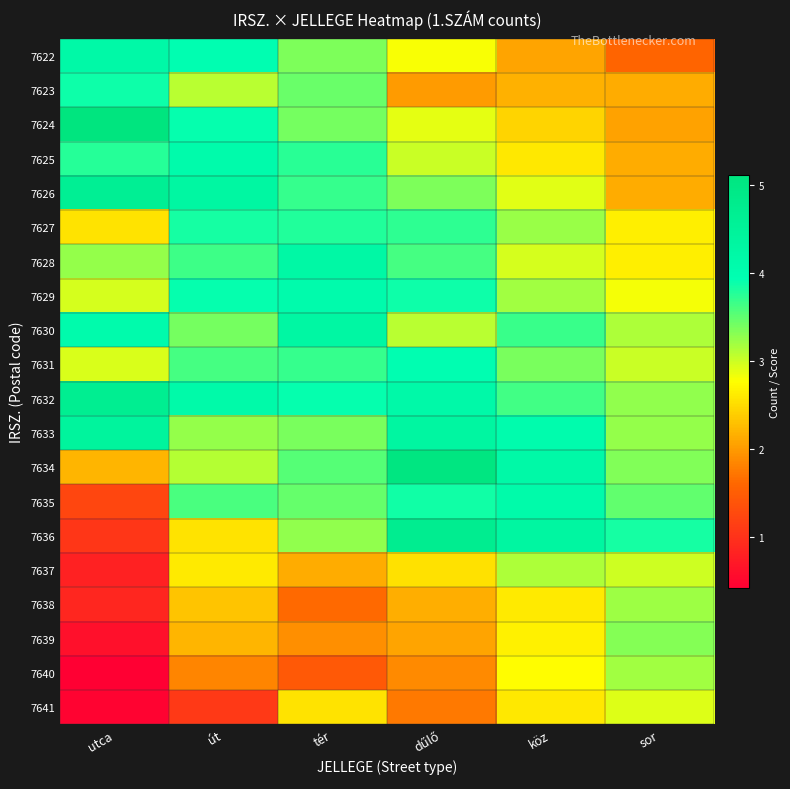

Reading left to right, list all the values displayed in this chart.

7622: utca=4.2	út=4.0	tér=3.4	dűlő=2.8	köz=2.1	sor=1.6
7623: utca=3.9	út=3.1	tér=3.5	dűlő=2.0	köz=2.2	sor=2.1
7624: utca=5.1	út=3.9	tér=3.4	dűlő=2.9	köz=2.5	sor=2.1
7625: utca=3.8	út=4.1	tér=3.8	dűlő=3.0	köz=2.6	sor=2.1
7626: utca=4.6	út=4.3	tér=3.7	dűlő=3.4	köz=2.9	sor=2.1
7627: utca=2.6	út=3.8	tér=3.8	dűlő=3.7	köz=3.2	sor=2.7
7628: utca=3.3	út=3.6	tér=4.2	dűlő=3.6	köz=3.0	sor=2.6
7629: utca=3.0	út=3.9	tér=4.1	dűlő=3.9	köz=3.2	sor=2.8
7630: utca=4.1	út=3.4	tér=4.3	dűlő=3.1	köz=3.7	sor=3.1
7631: utca=2.9	út=3.6	tér=3.7	dűlő=3.9	köz=3.4	sor=3.0
7632: utca=4.7	út=4.1	tér=3.9	dűlő=4.2	köz=3.6	sor=3.3
7633: utca=4.4	út=3.3	tér=3.4	dűlő=4.3	köz=4.0	sor=3.2
7634: utca=2.2	út=3.1	tér=3.6	dűlő=5.1	köz=4.2	sor=3.3
7635: utca=1.2	út=3.6	tér=3.5	dűlő=3.9	köz=4.1	sor=3.5
7636: utca=1.1	út=2.6	tér=3.3	dűlő=4.7	köz=4.3	sor=3.8
7637: utca=0.8	út=2.6	tér=2.1	dűlő=2.5	köz=3.1	sor=3.0
7638: utca=0.9	út=2.3	tér=1.6	dűlő=2.2	köz=2.6	sor=3.2
7639: utca=0.6	út=2.2	tér=1.9	dűlő=2.1	köz=2.7	sor=3.3
7640: utca=0.4	út=1.8	tér=1.4	dűlő=1.9	köz=2.8	sor=3.2
7641: utca=0.5	út=1.1	tér=2.6	dűlő=1.7	köz=2.6	sor=2.9